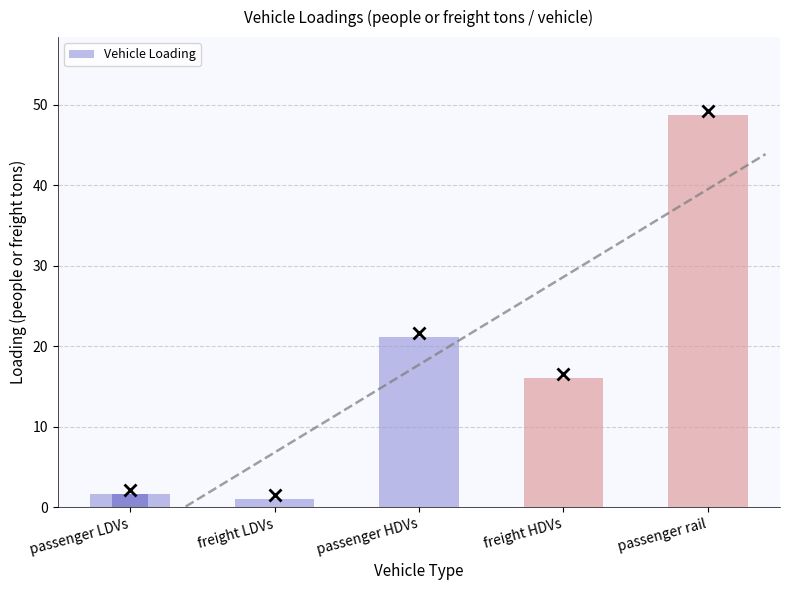

What is the difference between the maximum and minimum values?

47.7